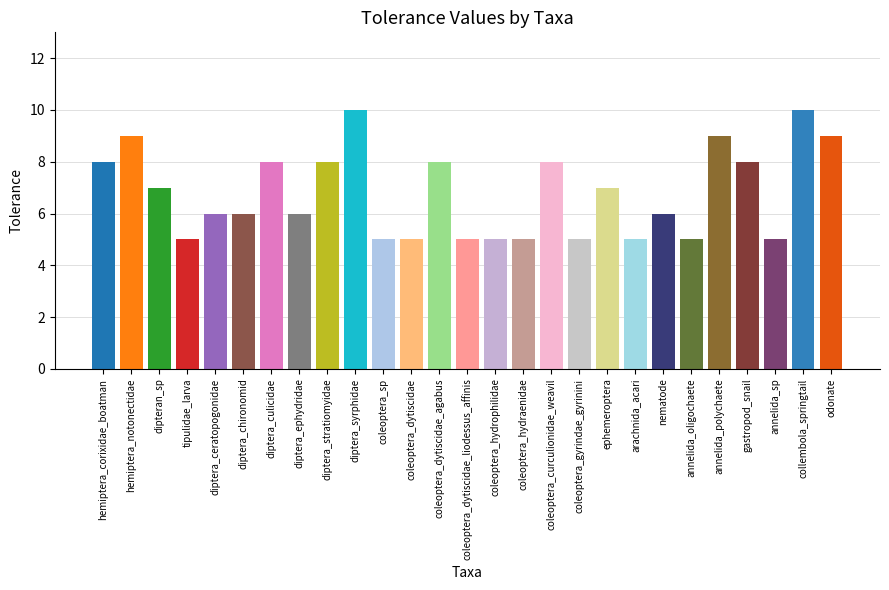

Is it true that the value at tipulidae_larva is 9?

False